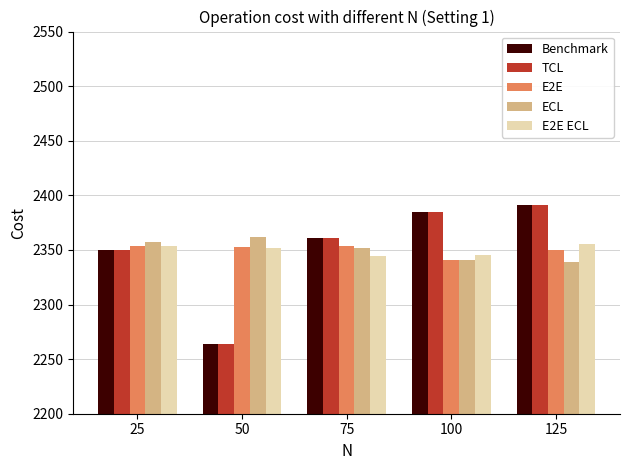

Between 100 and 125, which series saw the biggest shift?

E2E ECL